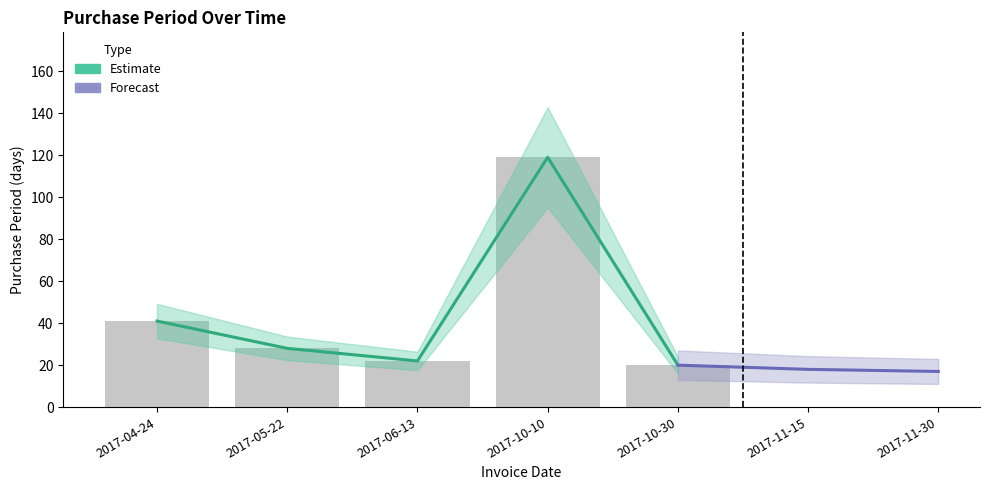

How many bars are there in total?

5